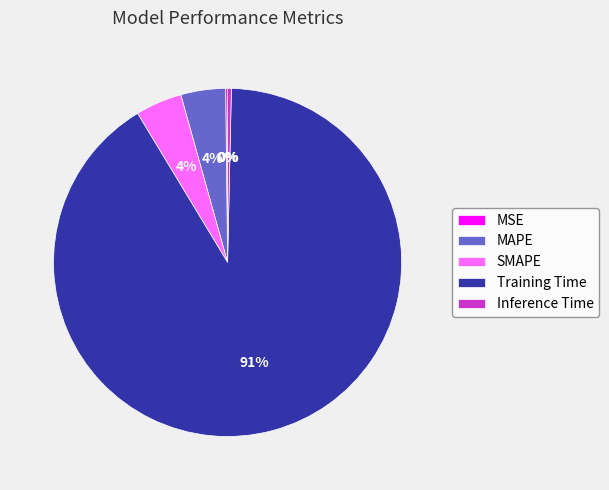

Which has a higher value, Inference Time or Training Time?

Training Time